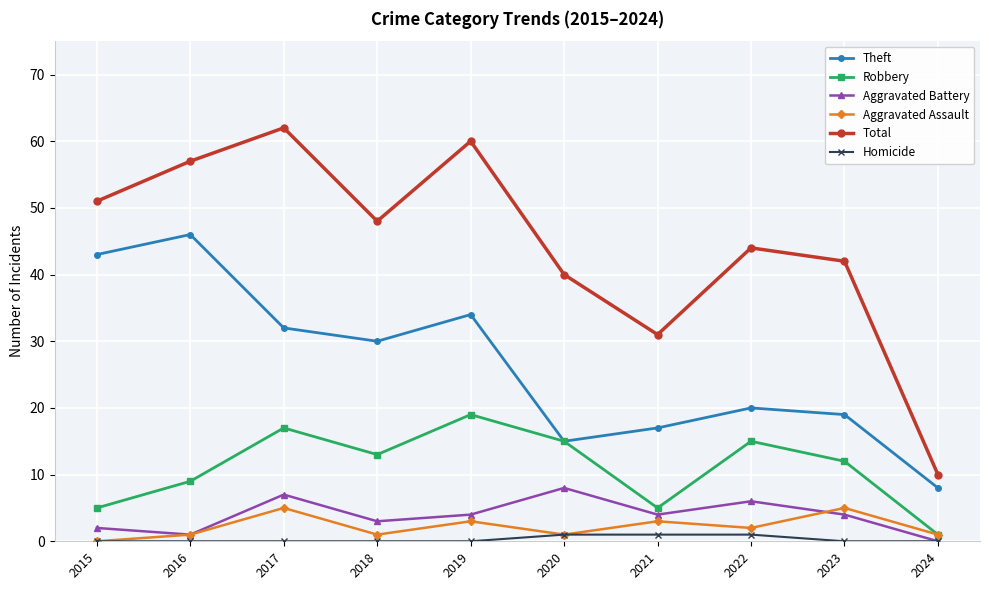

Where is the first local maximum for Aggravated Battery?

2017